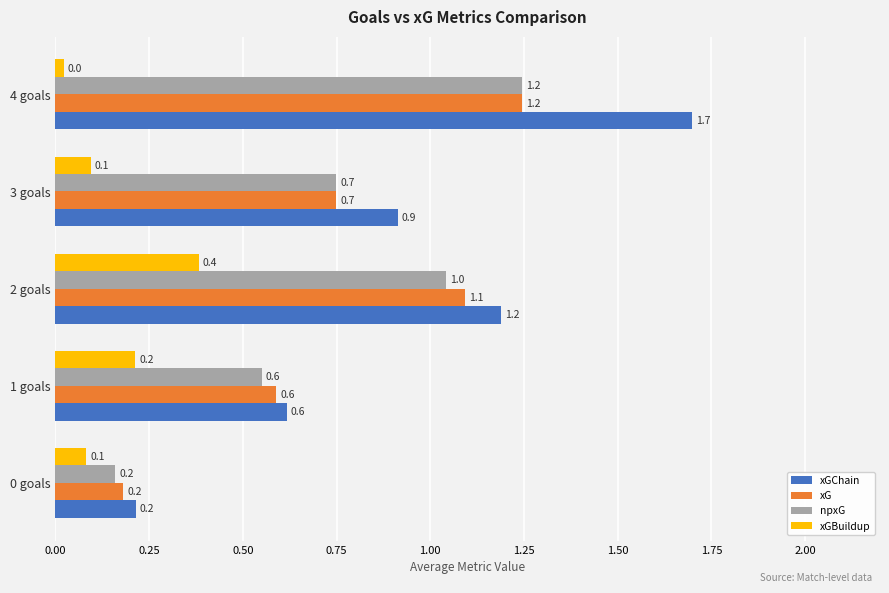

What is the difference between the maximum and minimum values in the xGChain series?

1.5